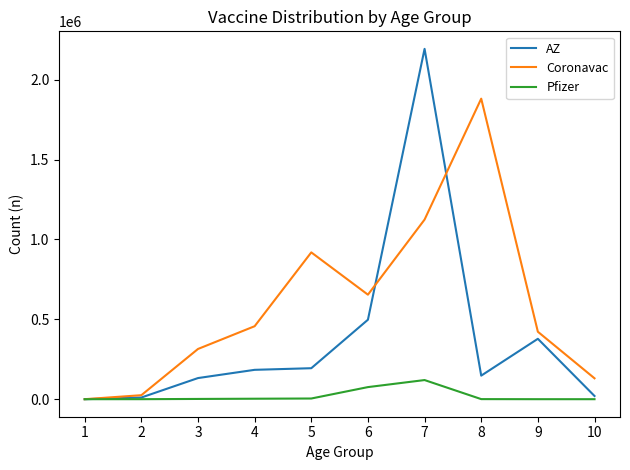

Does the chart display data point markers on the line(s)?

No